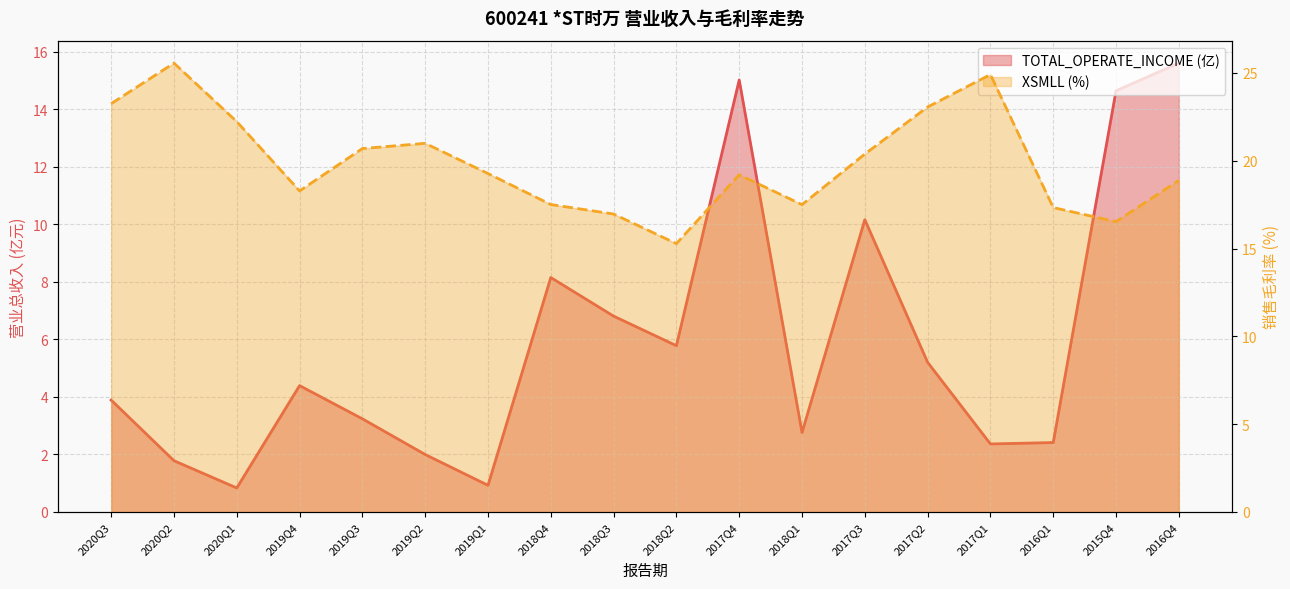

Reading left to right, list all the values displayed in this chart.

TOTAL_OPERATE_INCOME: 2020Q3=3.9	2020Q2=1.8	2020Q1=0.8	2019Q4=4.4	2019Q3=3.2	2019Q2=2.0	2019Q1=0.9	2018Q4=8.1	2018Q3=6.8	2018Q2=5.8	2017Q4=15.0	2018Q1=2.8	2017Q3=10.2	2017Q2=5.2	2017Q1=2.4	2016Q1=2.4	2015Q4=14.6	2016Q4=15.6
XSMLL: 2020Q3=23.2	2020Q2=25.6	2020Q1=22.2	2019Q4=18.3	2019Q3=20.7	2019Q2=21.0	2019Q1=19.3	2018Q4=17.5	2018Q3=17.0	2018Q2=15.3	2017Q4=19.2	2018Q1=17.5	2017Q3=20.4	2017Q2=23.1	2017Q1=24.9	2016Q1=17.3	2015Q4=16.5	2016Q4=18.9